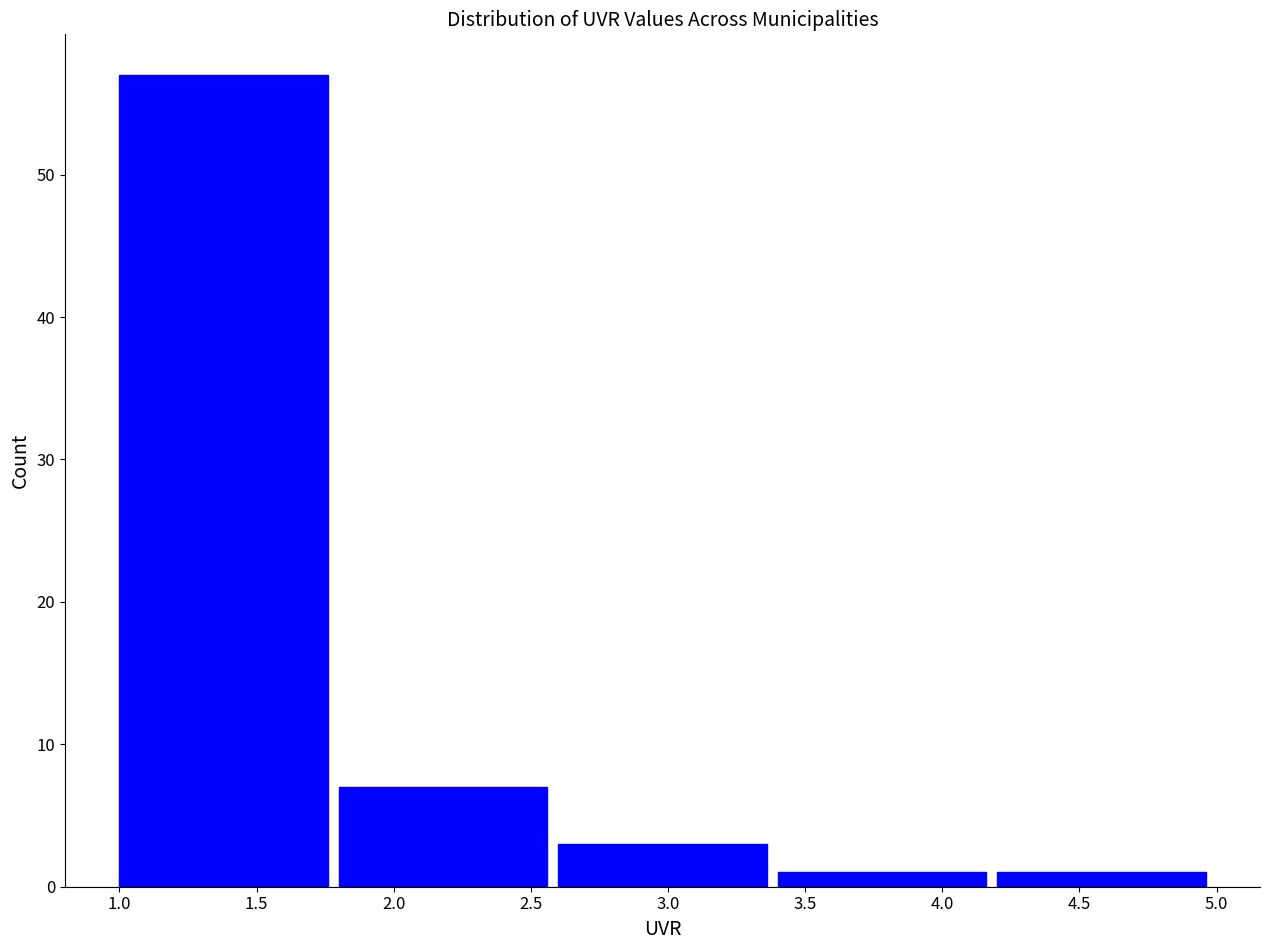

How tall is the bar that spans 1.0 to 1.8 on the x-axis? The values are not printed on the chart, so give them approximately, as read against the axis.

57